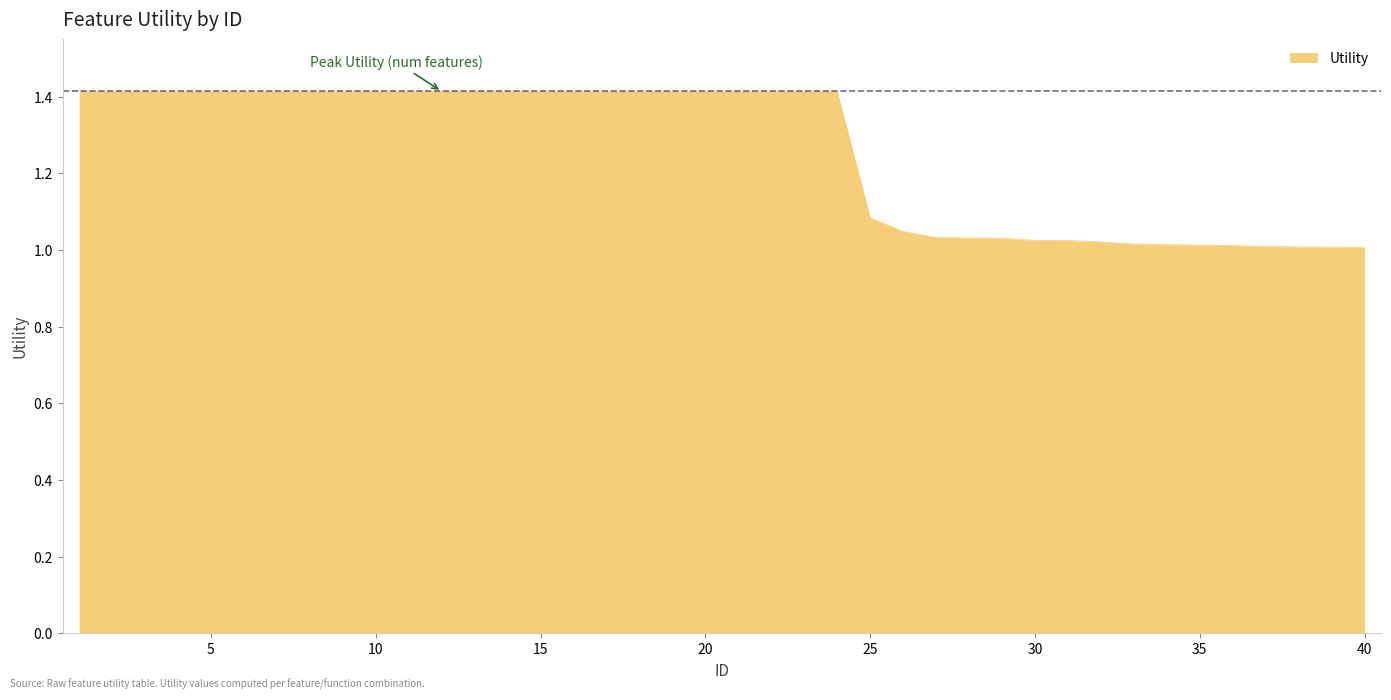

What is the difference between the maximum and minimum values?

0.4